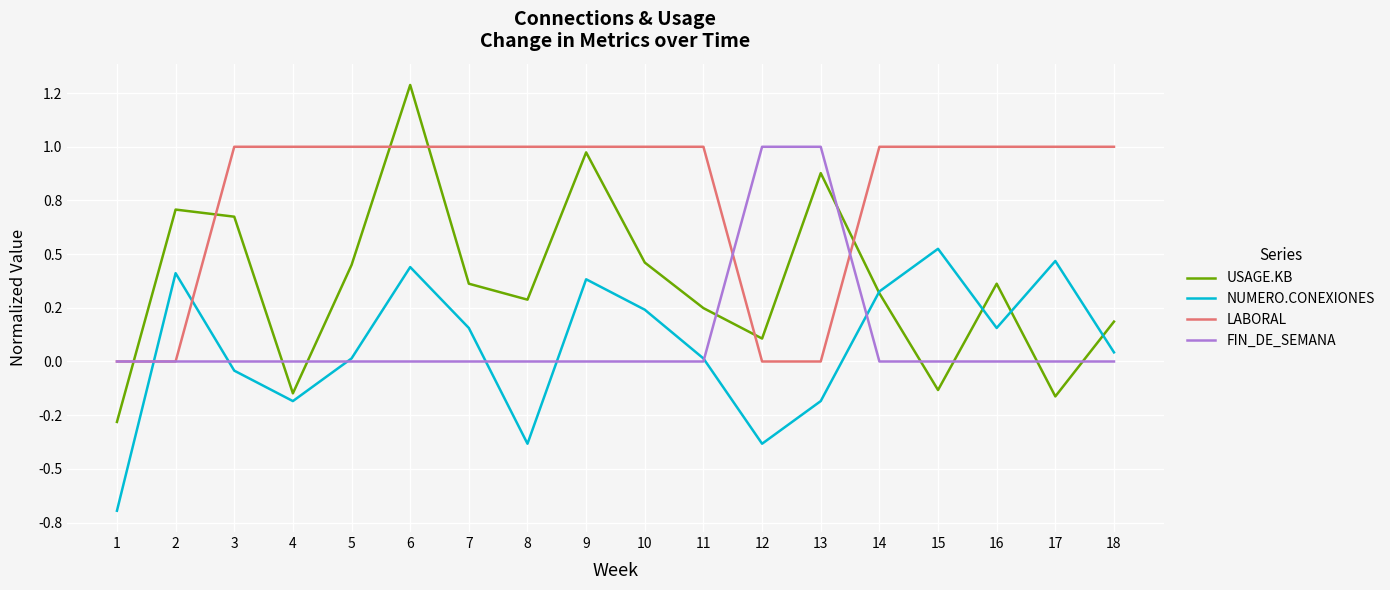

What are all the series names shown in the legend?

USAGE.KB, NUMERO.CONEXIONES, LABORAL, FIN_DE_SEMANA